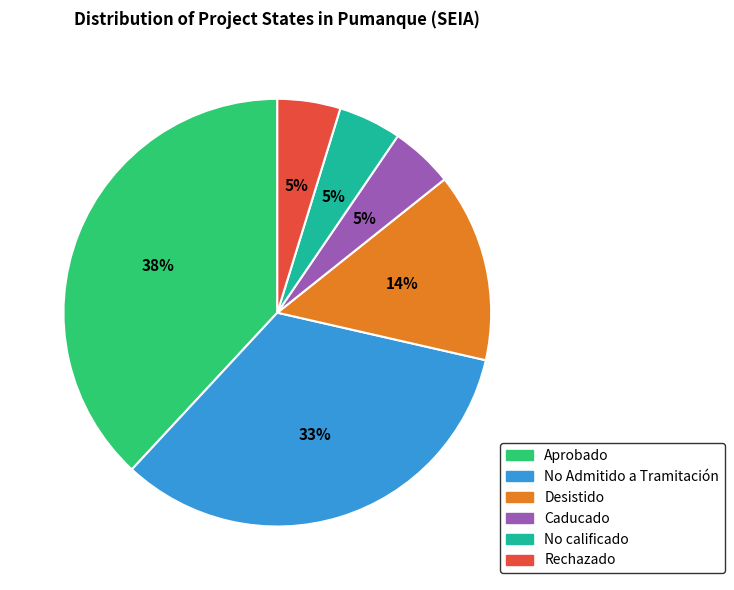

Which category has the biggest portion of the pie?

Aprobado